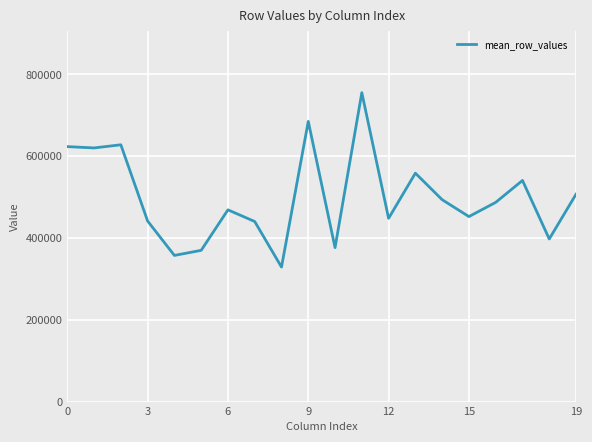

What is the difference between the maximum and minimum values?

426541.8